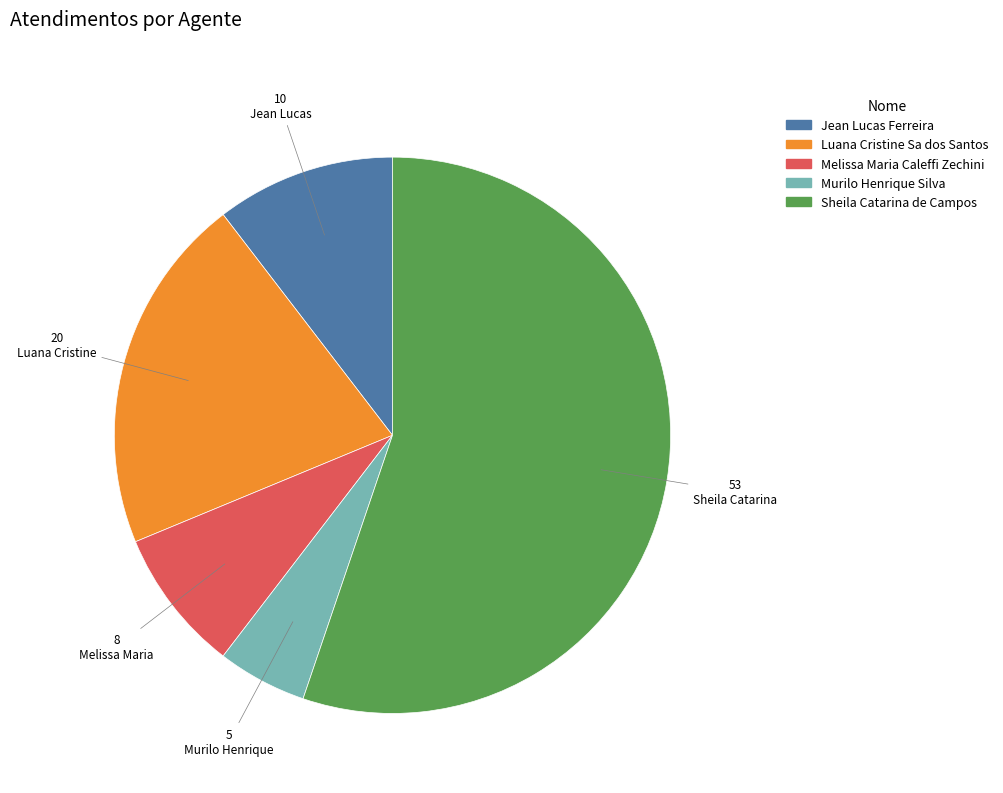

Between Sheila Catarina de Campos and Murilo Henrique Silva, which is larger?

Sheila Catarina de Campos